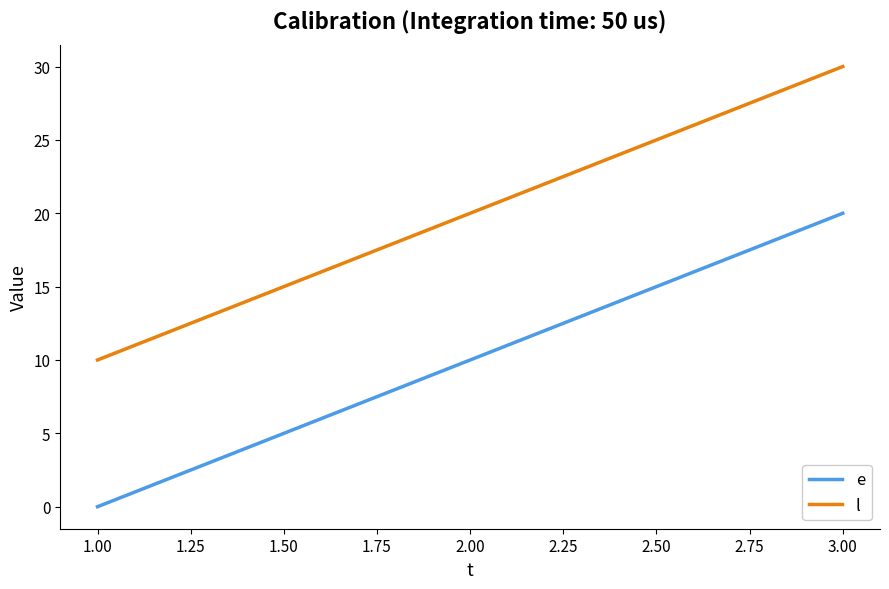

Read the e value at 3.00.

20